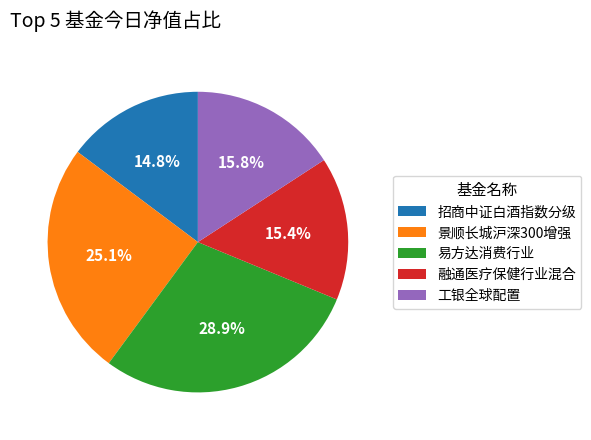

Which category has the biggest portion of the pie?

易方达消费行业